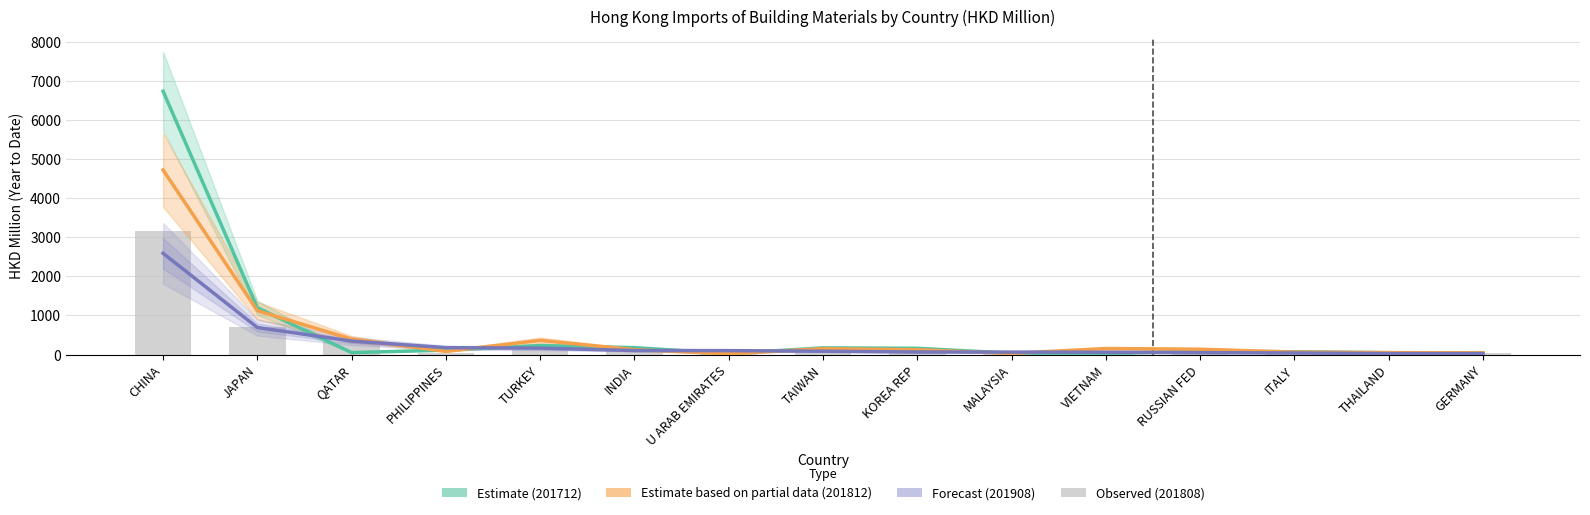

What is the spread (max minus min) of values at TURKEY?

251.3